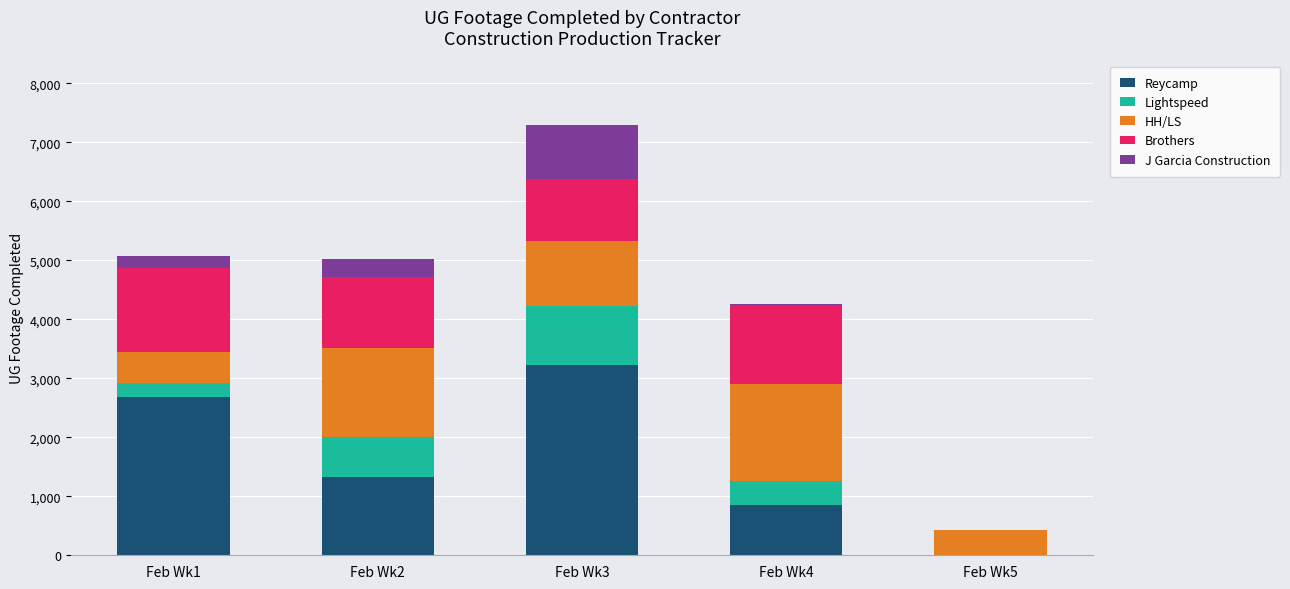

At which category is the sum across all series the highest?

Feb Wk3